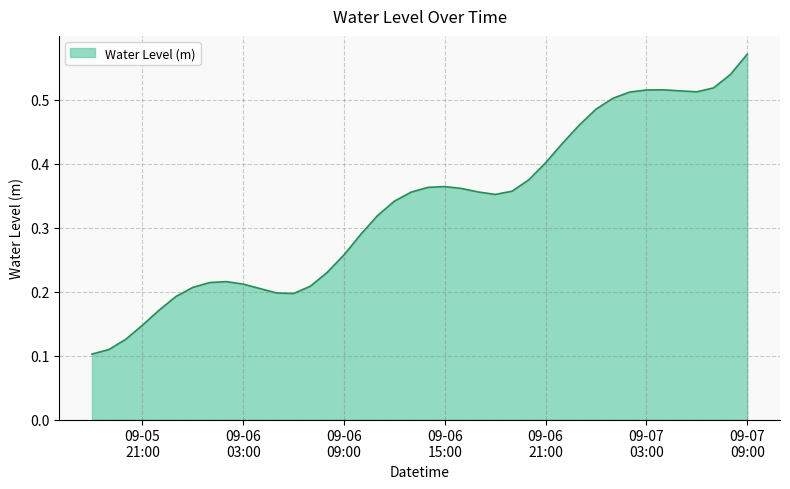

Count the values in the range 0 to 1.

40